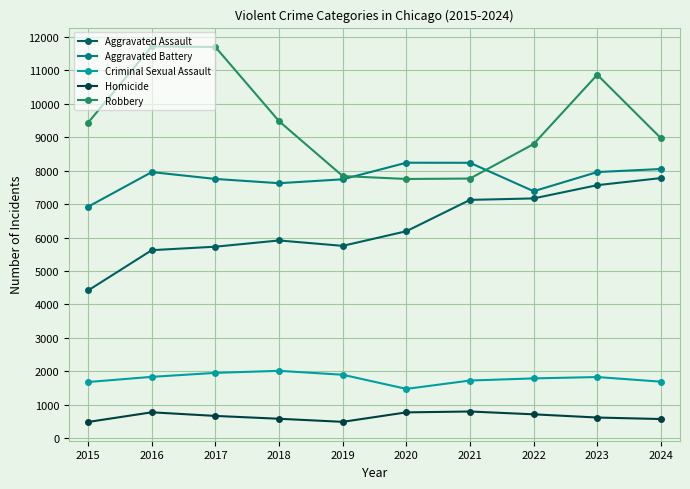

True or false: Aggravated Assault and Robbery cross at least once.

False